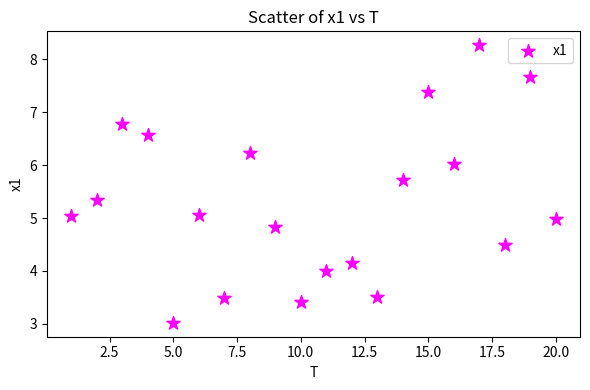

What is the range of Y values (max minus min)?

5.3